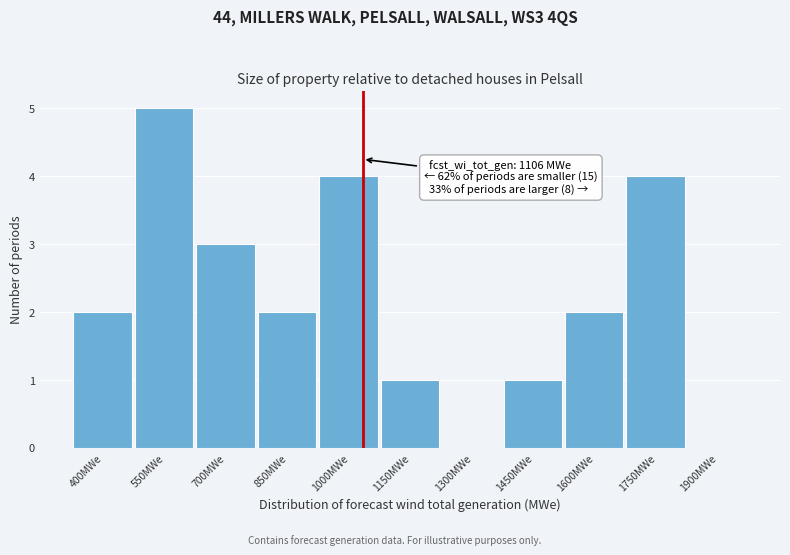

Reading left to right, what are all the values shown in this chart?

400MWe=2	550MWe=5	700MWe=3	850MWe=2	1000MWe=4	1150MWe=1	1300MWe=0	1450MWe=1	1600MWe=2	1750MWe=4	1900MWe=0